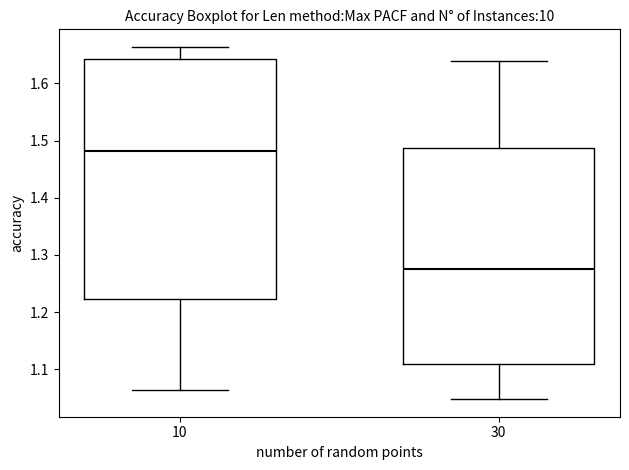

Which box is the tallest, from its lower edge to its upper edge?

10